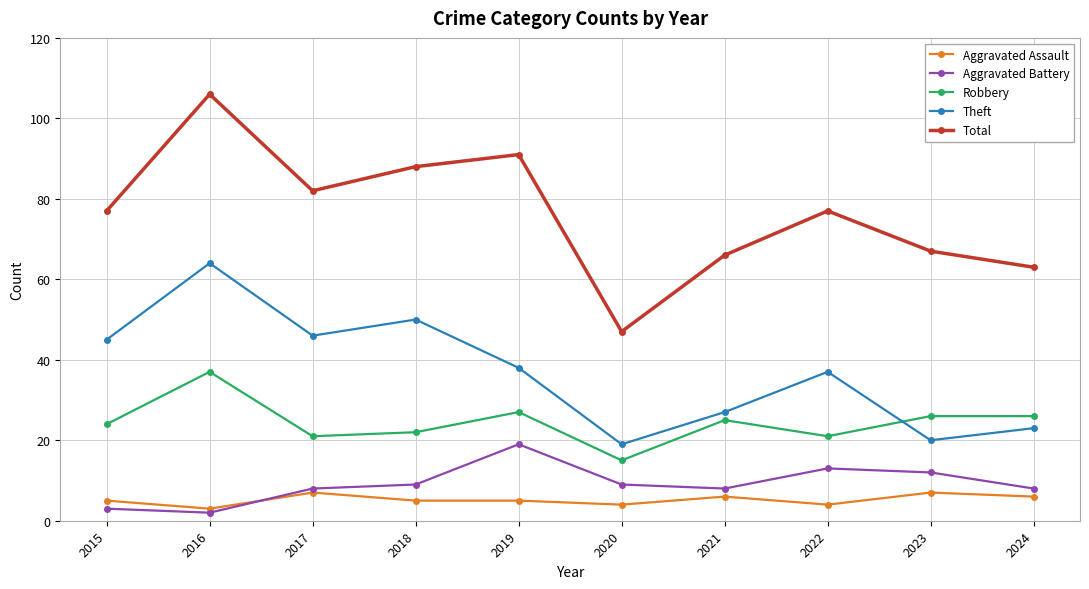

What is the sum of all Robbery values?

244